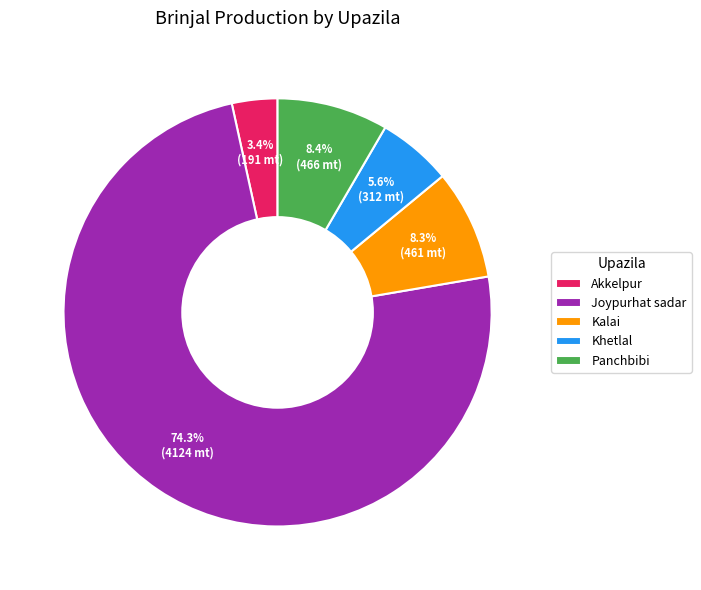

Which slice is the largest?

Joypurhat sadar